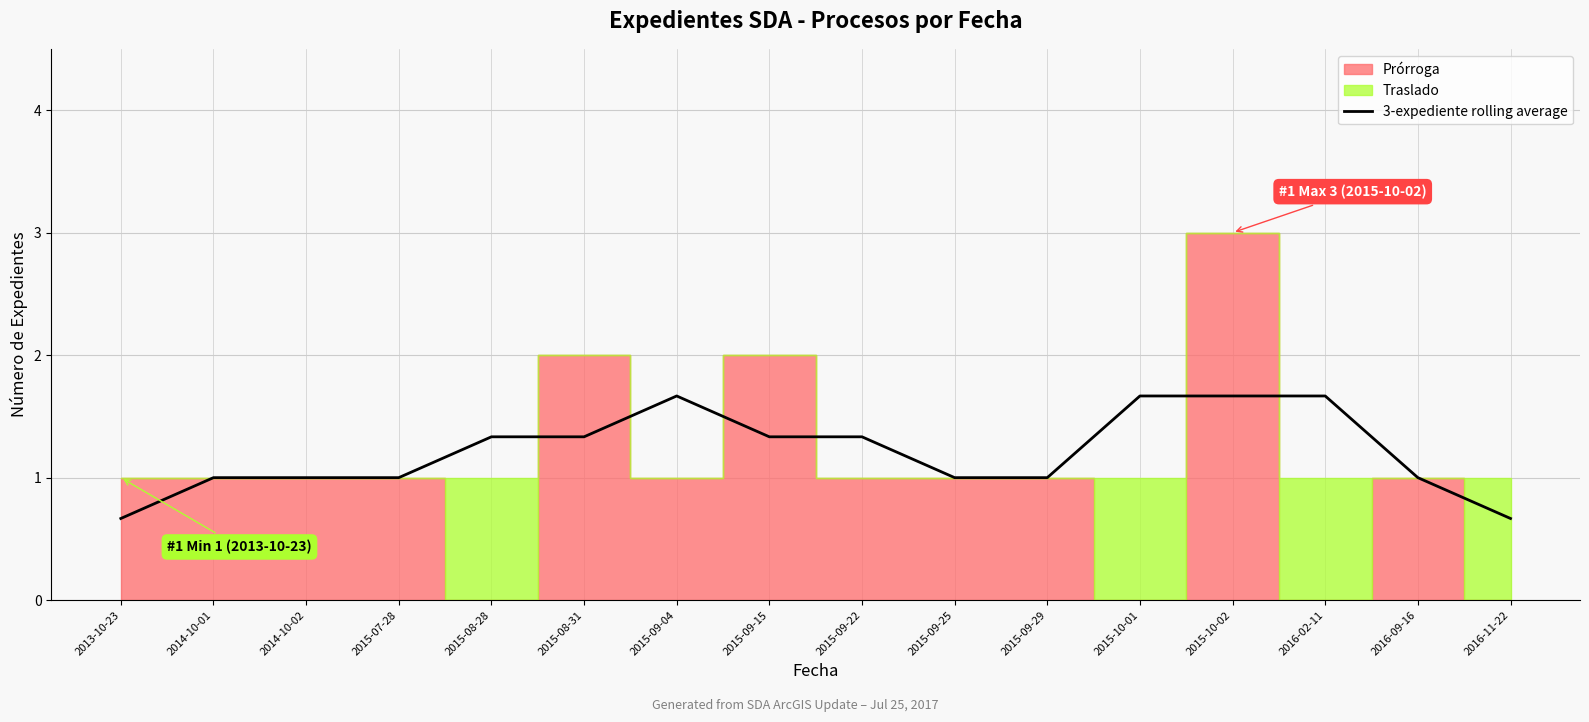

List the labels in order of value, smallest first.

2013-10-23, 2016-11-22, 2014-10-01, 2014-10-02, 2015-07-28, 2015-09-25, 2015-09-29, 2016-09-16, 2015-08-28, 2015-08-31, 2015-09-15, 2015-09-22, 2015-09-04, 2015-10-01, 2015-10-02, 2016-02-11